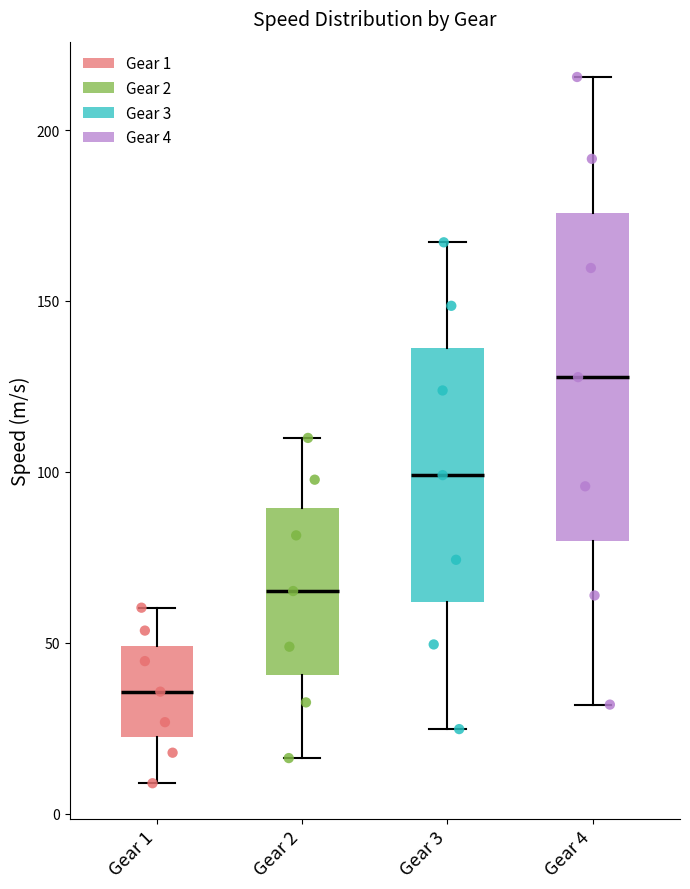

Reading left to right, read every box against the y-axis: the position of its median line, the range the box covers, and the ends of its whiskers. The values are not printed on the chart, so give them approximately, as read against the axis.

Gear 1: median 35, box 20 to 50, whiskers 10 to 60
Gear 2: median 65, box 40 to 90, whiskers 15 to 110
Gear 3: median 100, box 60 to 135, whiskers 25 to 165
Gear 4: median 130, box 80 to 175, whiskers 30 to 215